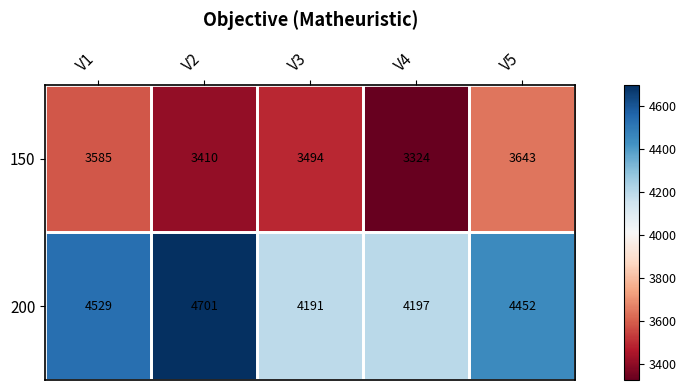

What is the total value across all series at V5?

8095